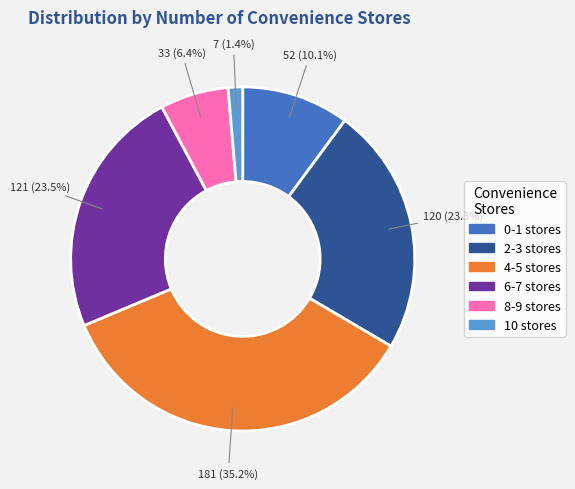

Combined, what portion of the pie is 4-5 stores and 0-1 stores?

45.3%